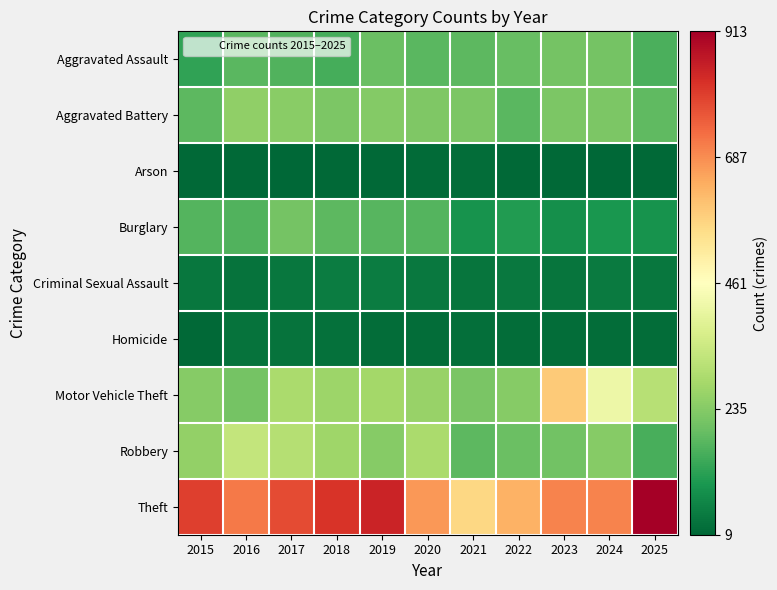

At which category is the sum across all series the highest?

2023